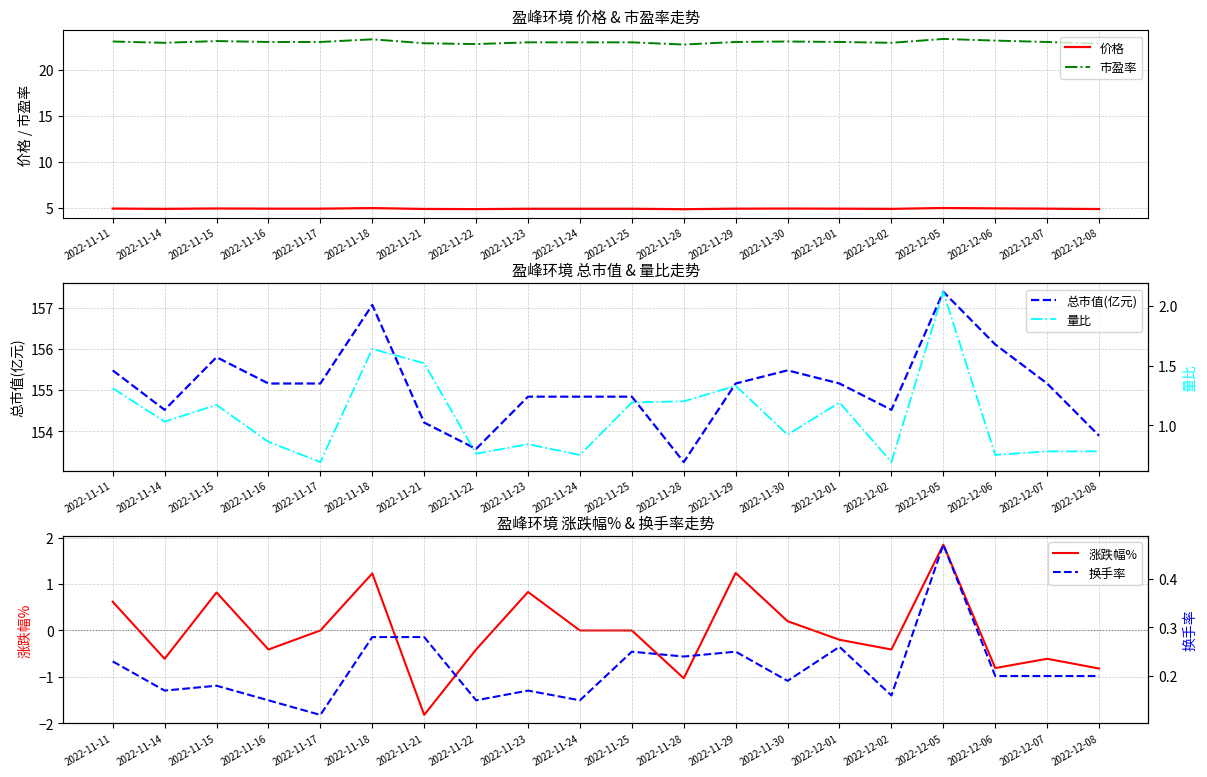

At which category does the chart reach its minimum across all series?

2022-11-21